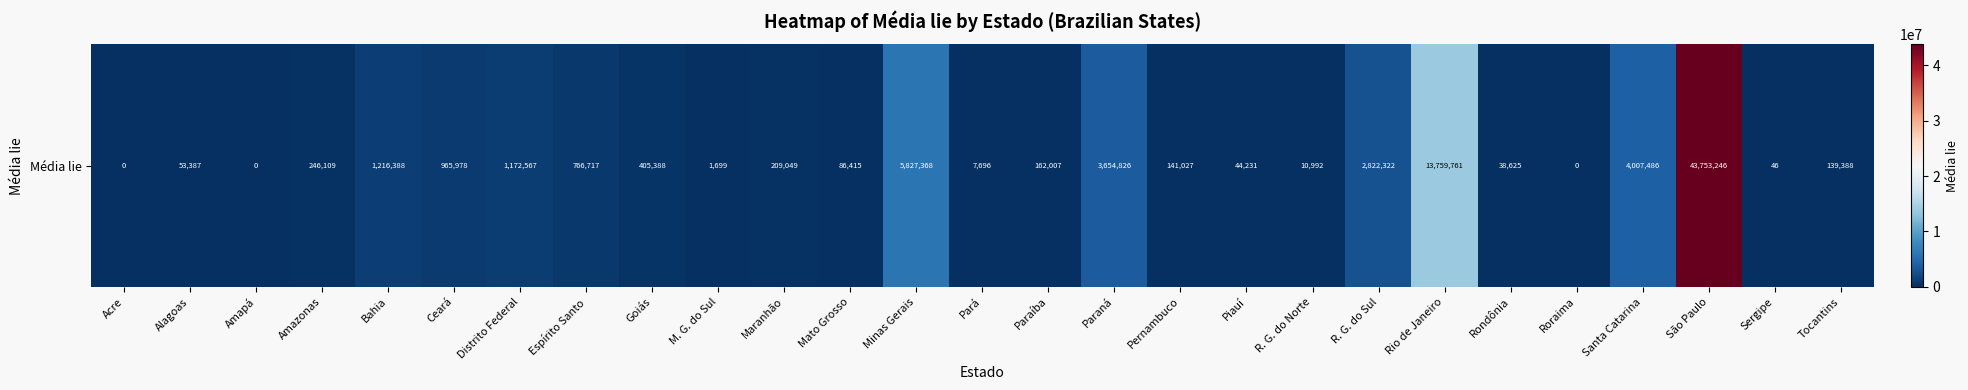

List the labels in order of value, largest first.

São Paulo, Rio de Janeiro, Minas Gerais, Santa Catarina, Paraná, R. G. do Sul, Bahia, Distrito Federal, Ceará, Espírito Santo, Goiás, Amazonas, Maranhão, Paraíba, Pernambuco, Tocantins, Mato Grosso, Alagoas, Piauí, Rondônia, R. G. do Norte, Pará, M. G. do Sul, Sergipe, Acre, Amapá, Roraima